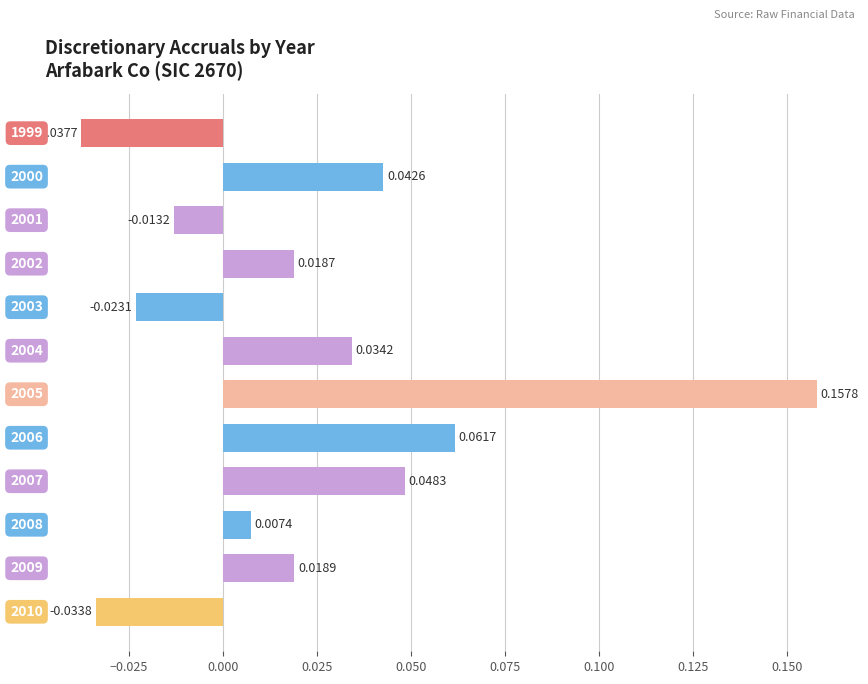

What is the sum of all values?

0.3